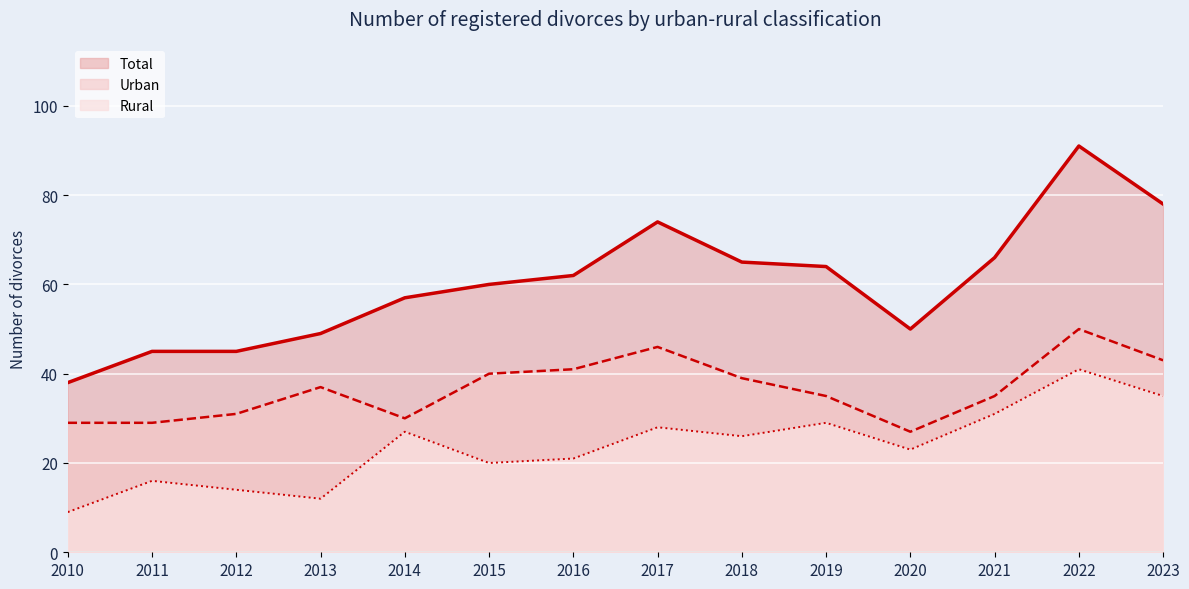

True or false: Urban (line) and Rural (line) intersect in this chart.

False